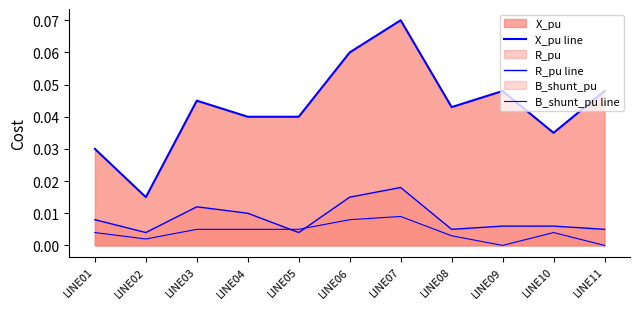

Which category has the lowest value in the B_shunt_pu line series?

LINE09